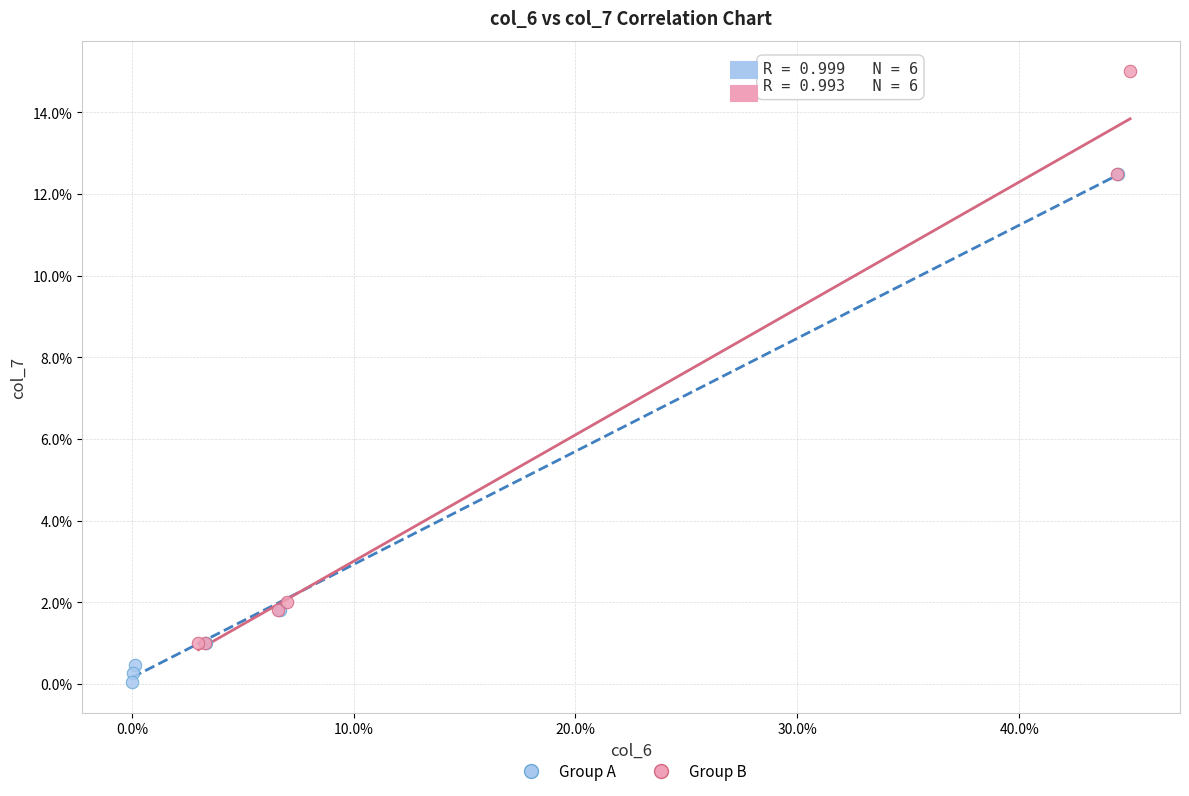

Which series contains the highest Y value?

Group B